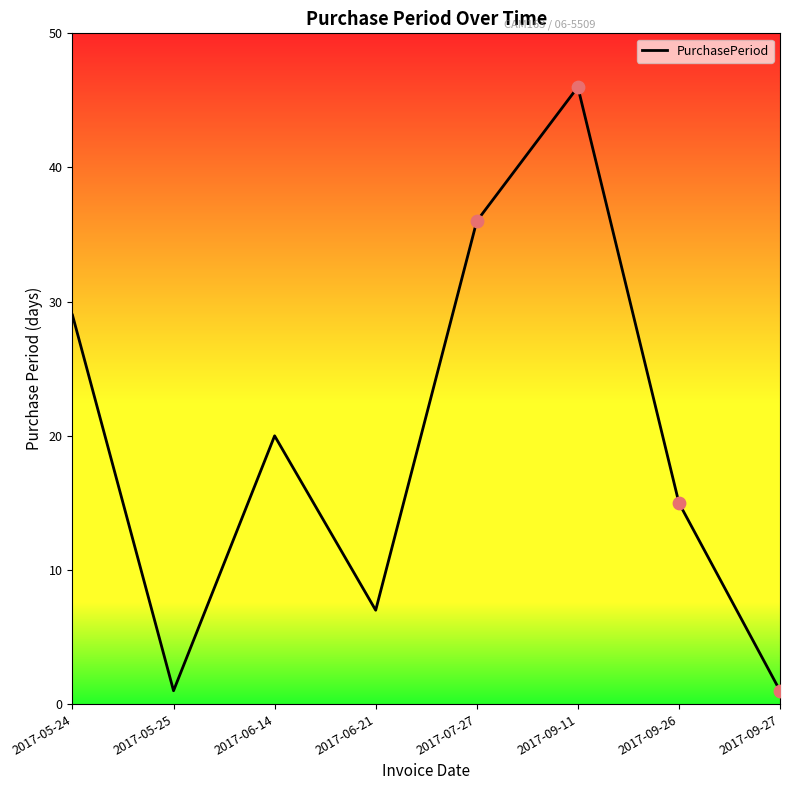

What is the change in value from 2017-05-24 to 2017-06-14?

-9